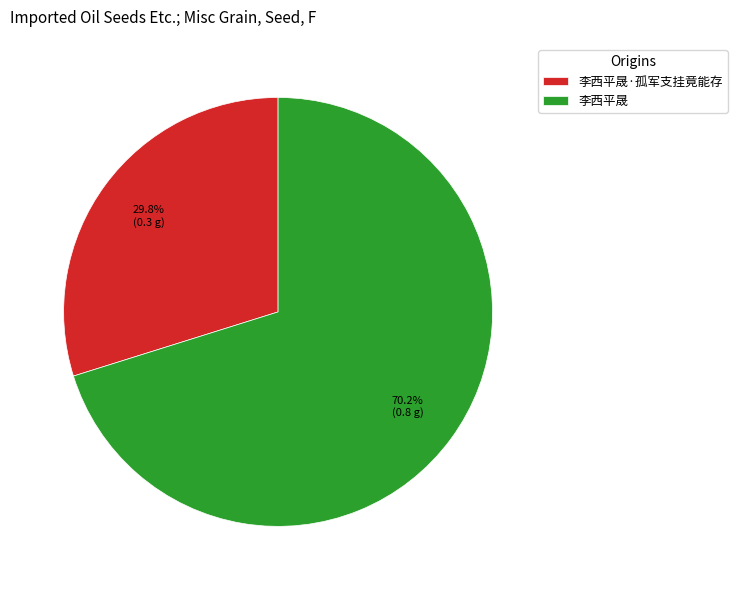

What percentage is the 李西平晟 slice, to the nearest percent?

70%